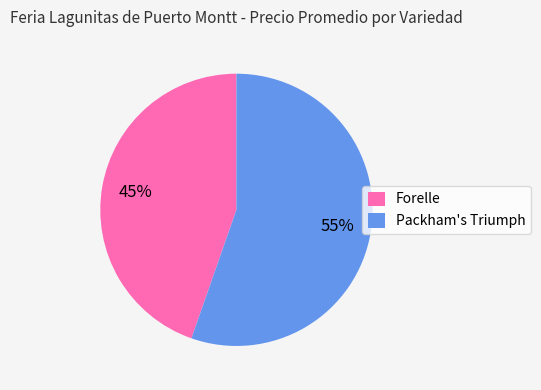

To the nearest percent, what percentage of the pie is Forelle?

45%